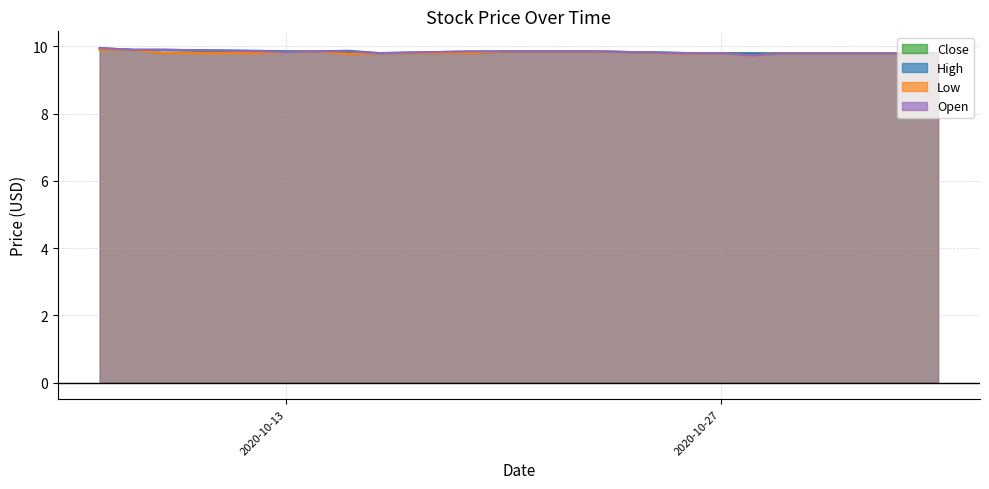

At how many categories does at least one series exceed 9?

20